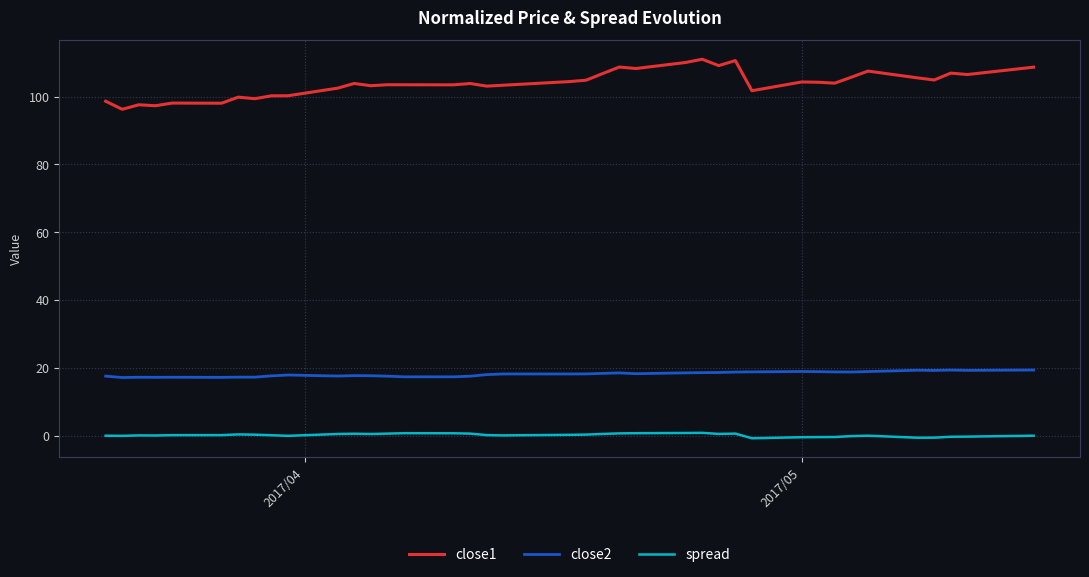

What is the sum of all close2 values?

727.9